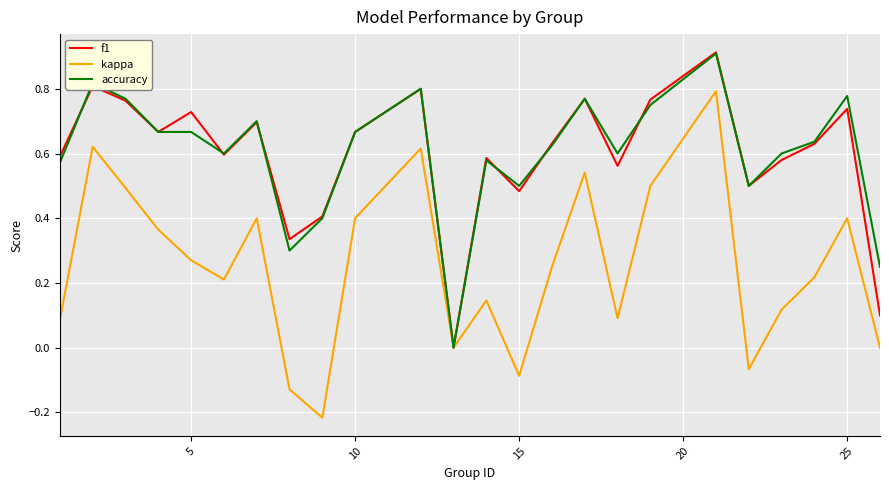

Does the chart display data point markers on the line(s)?

No